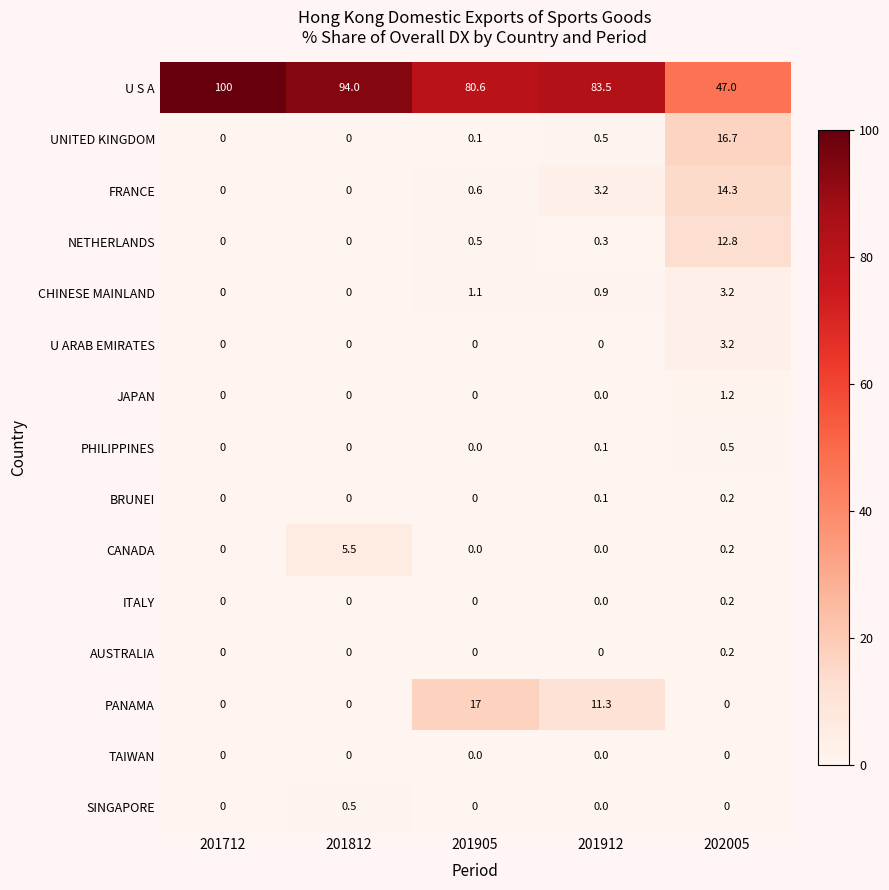

Is the value of UNITED KINGDOM at 201912 greater than the value of NETHERLANDS at 201812?

Yes